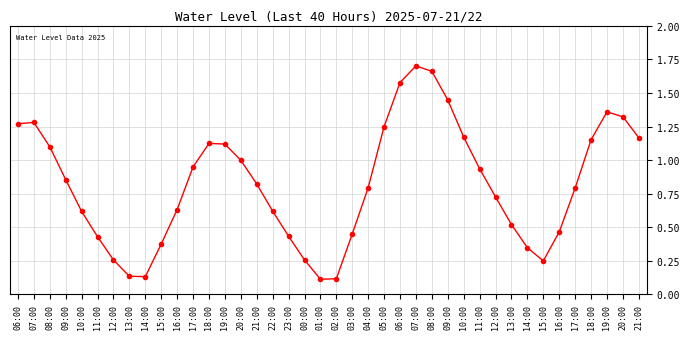

Which has a higher value, 05:00 or 18:00?

05:00